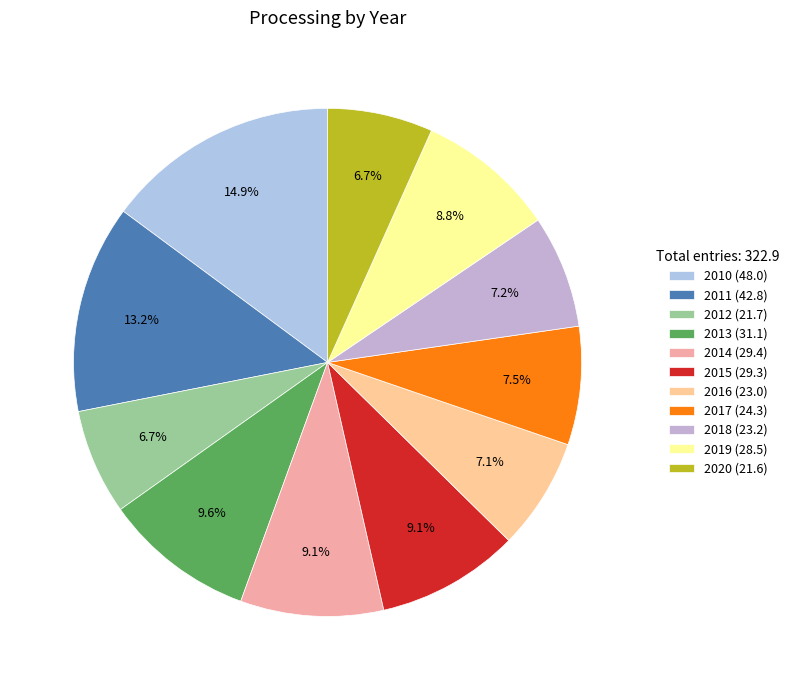

What is the largest slice in the pie chart?

2010